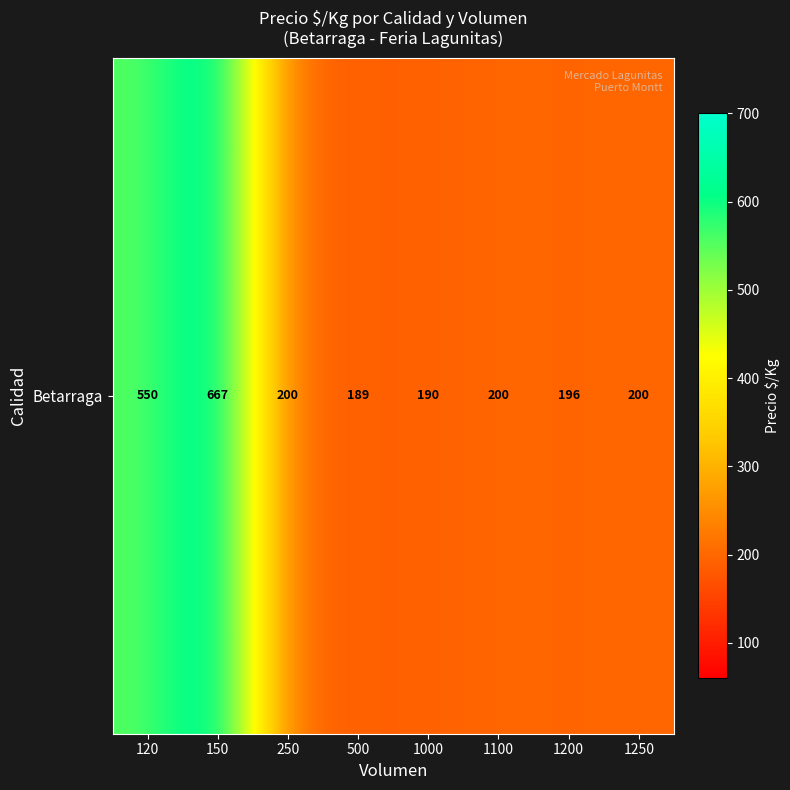

Reading left to right, what are all the values shown in this chart?

120=550	150=667	250=200	500=189	1000=190	1100=200	1200=196	1250=200